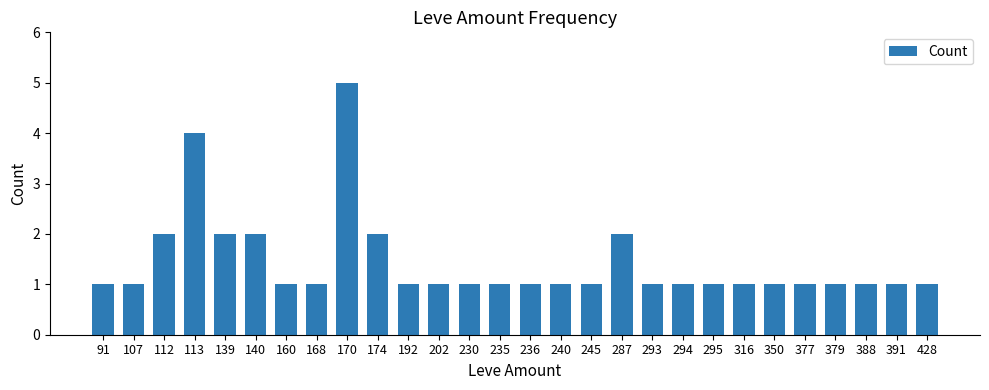

Are the bars grouped side by side (vs. stacked)?

No